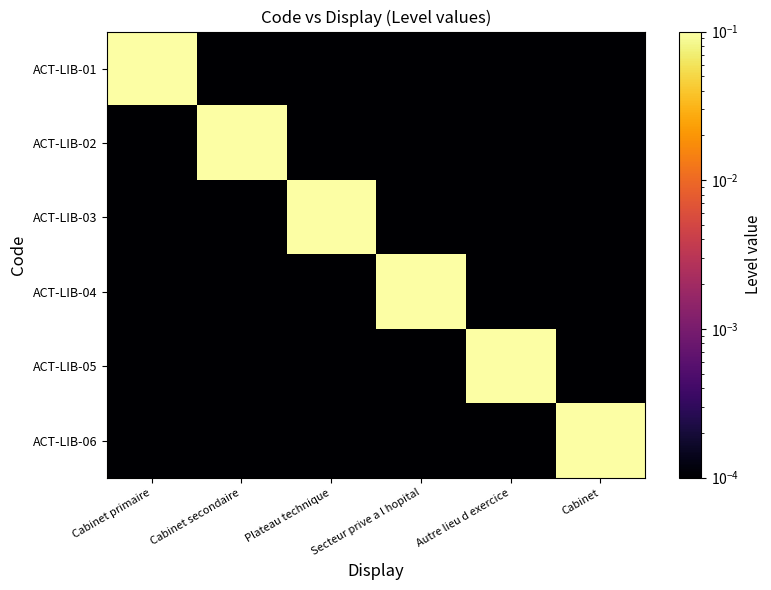

At which category is the sum across all series the highest?

Cabinet primaire